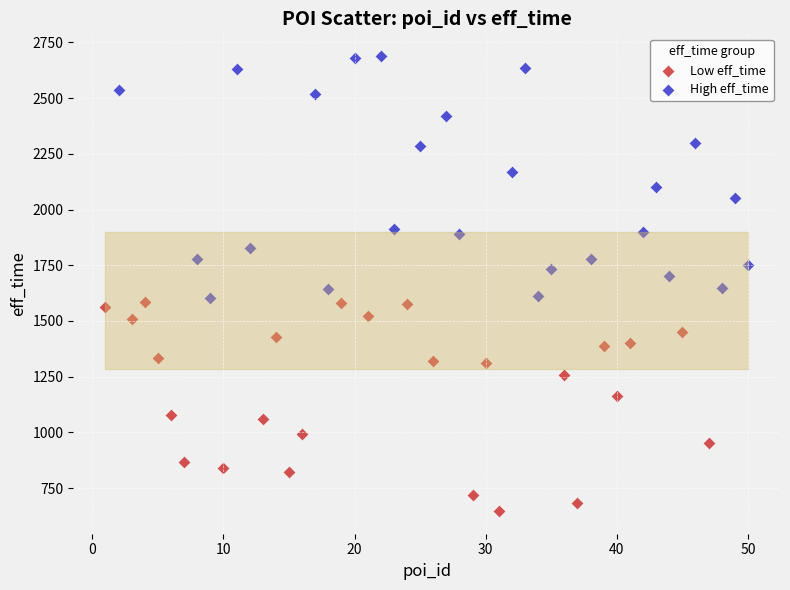

Which series reaches the minimum Y coordinate?

Low eff_time